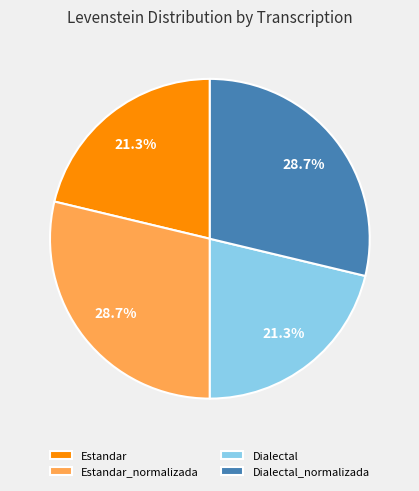

Combined, what portion of the pie is Dialectal and Estandar_normalizada?

50.0%